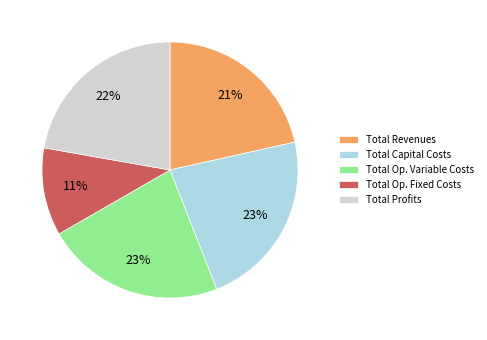

The Total Capital Costs slice represents 15% of the pie. True or false?

False